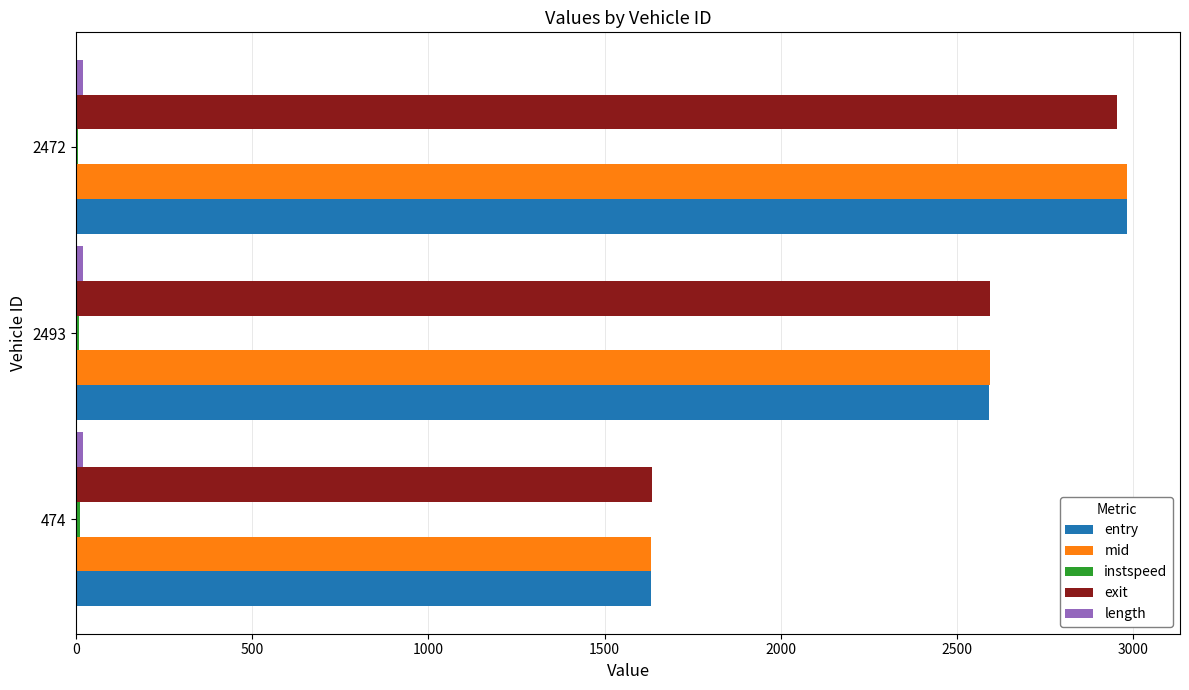

Between 474 and 2493, which series saw the biggest shift?

exit